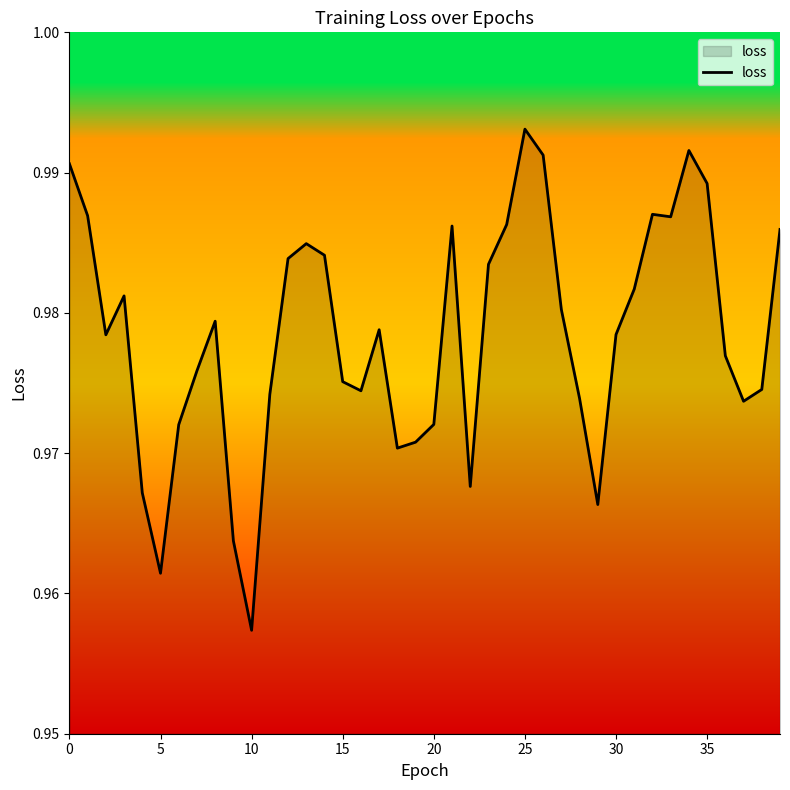

Which label corresponds to the largest value in the chart?

25